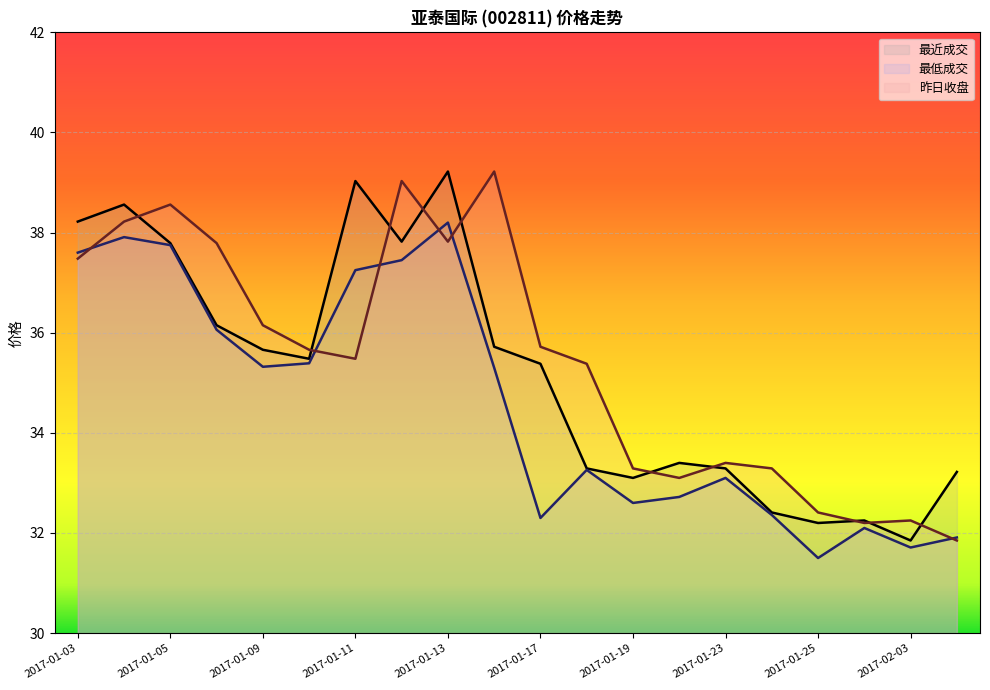

Where is 昨日收盘 nearest to the value 35?

2017-01-18